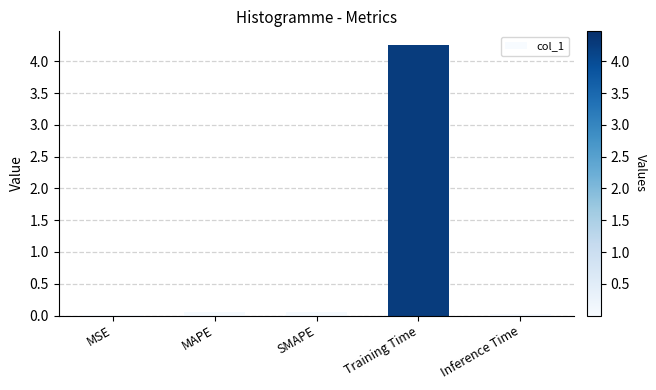

The chart shows a value of 4.3 at Training Time. True or false?

True